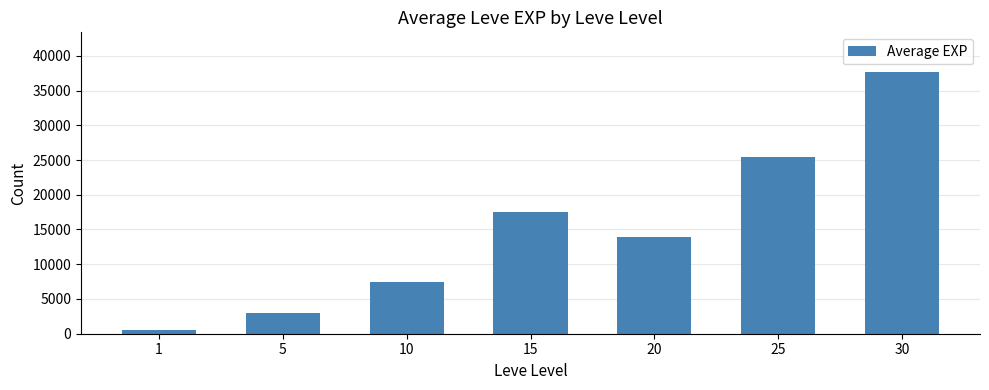

Is it true that the value at 5 is 3008?

True